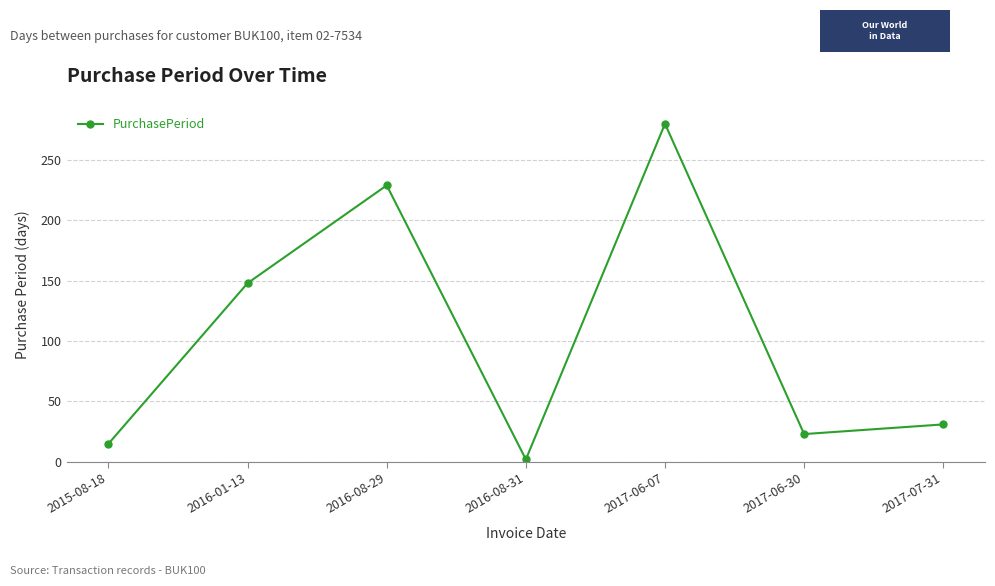

Rank the categories by value from lowest to highest.

2016-08-31, 2015-08-18, 2017-06-30, 2017-07-31, 2016-01-13, 2016-08-29, 2017-06-07